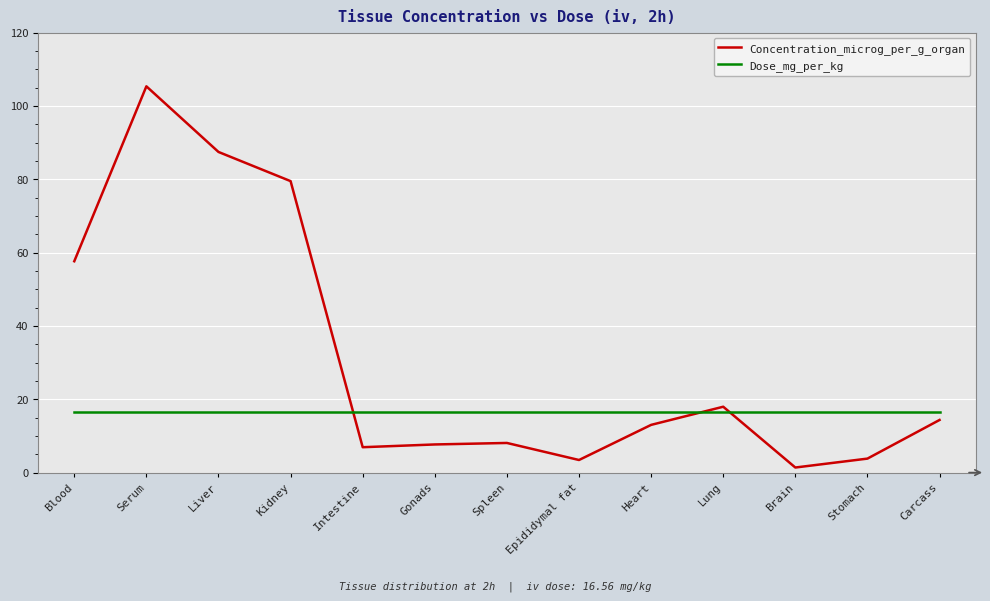

What is the smallest value displayed?

1.4